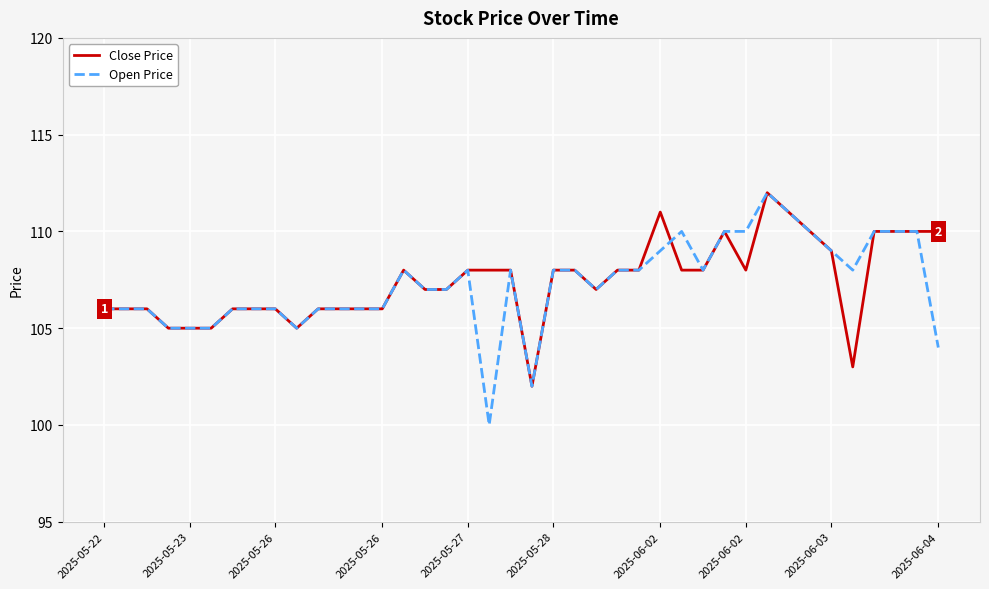

What is the minimum value for Close Price?

102